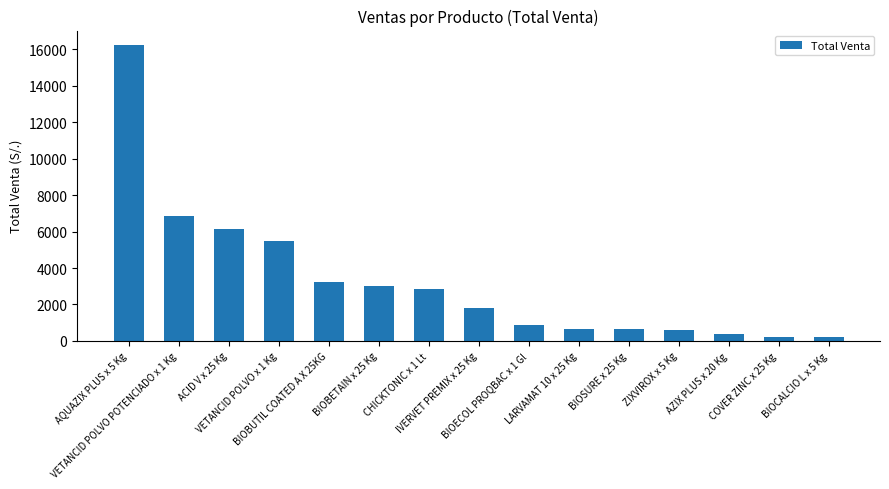

What is the value of the 6th bar from the left?

3010.0